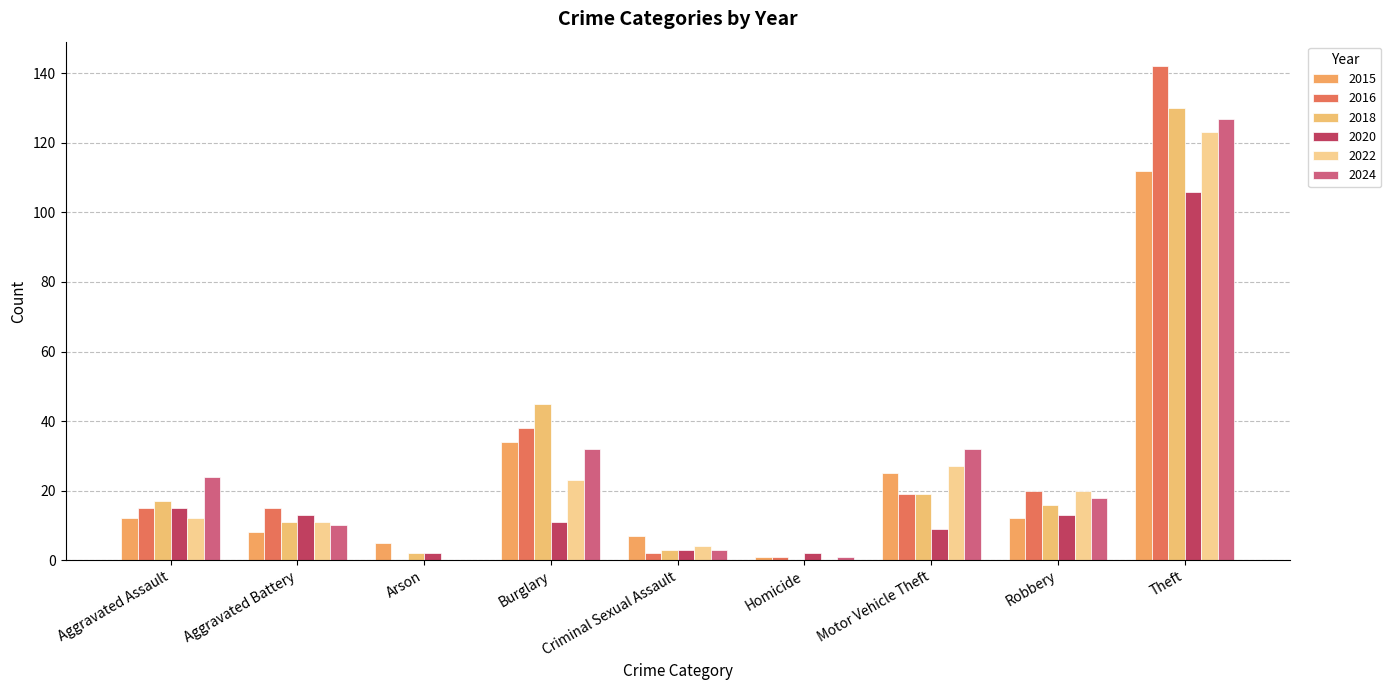

What position from the right is Aggravated Battery?

8